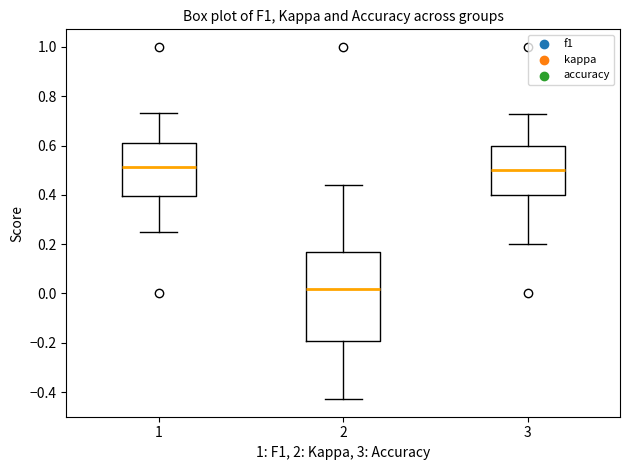

Reading left to right, read every box against the y-axis: the position of its median line, the range the box covers, and the ends of its whiskers. The values are not printed on the chart, so give them approximately, as read against the axis.

1: median 0.52, box 0.40 to 0.62, whiskers 0.26 to 0.74
2: median 0.02, box -0.20 to 0.16, whiskers -0.42 to 0.44
3: median 0.50, box 0.40 to 0.60, whiskers 0.20 to 0.72